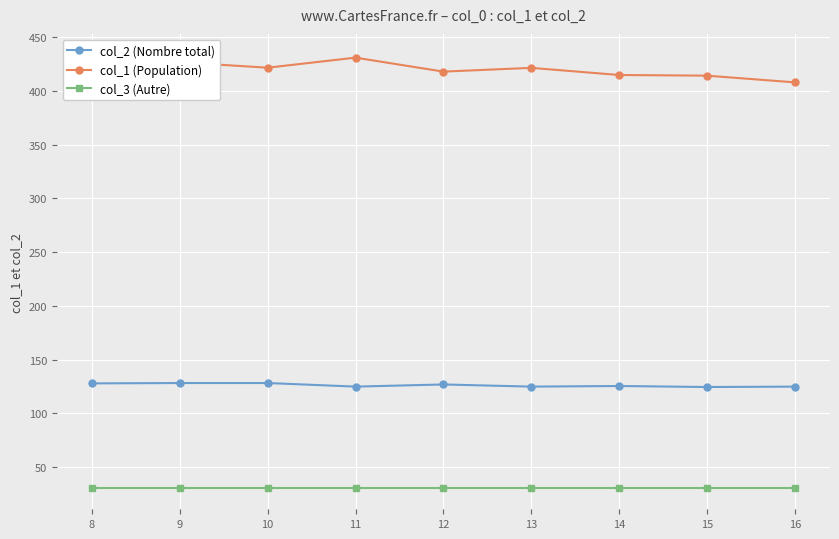

True or false: col_1 (Population) and col_3 (Autre) intersect in this chart.

False